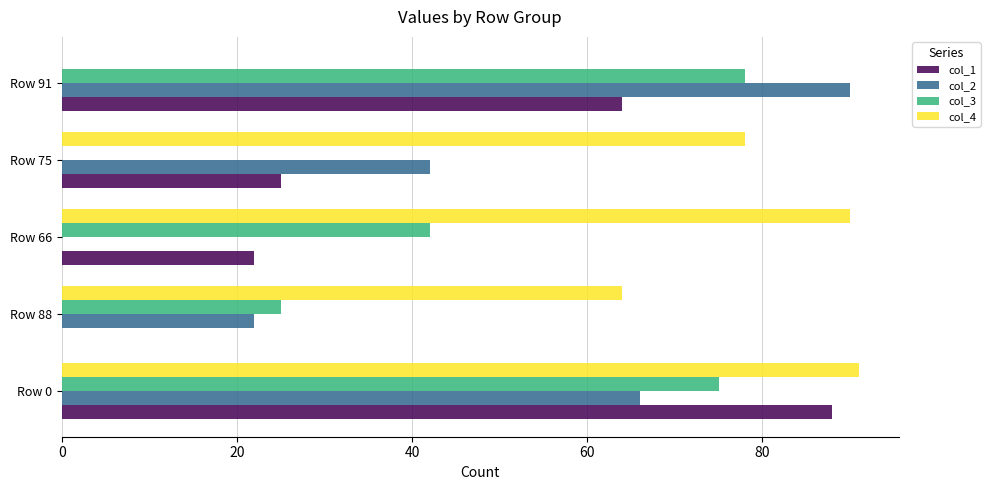

Is the value of col_3 at Row 91 greater than the value of col_1 at Row 75?

Yes